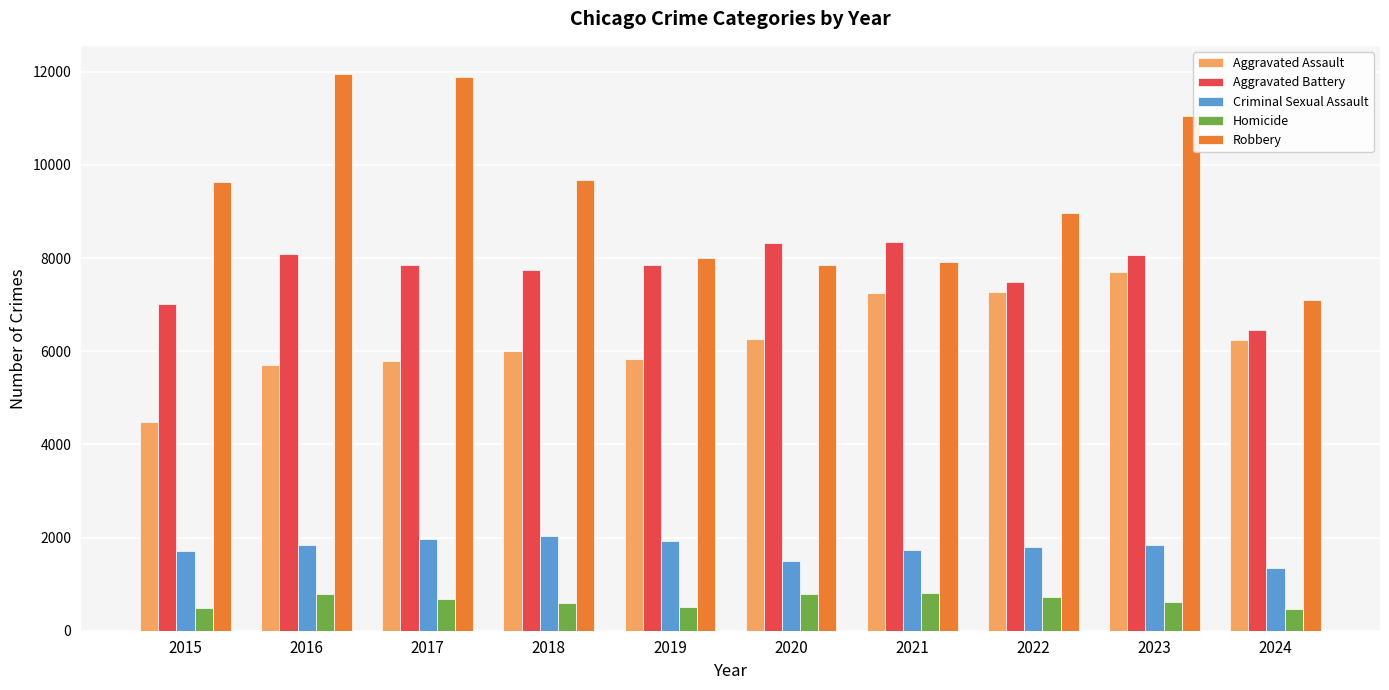

Rank the series by their maximum value, from highest to lowest.

Robbery, Aggravated Battery, Aggravated Assault, Criminal Sexual Assault, Homicide